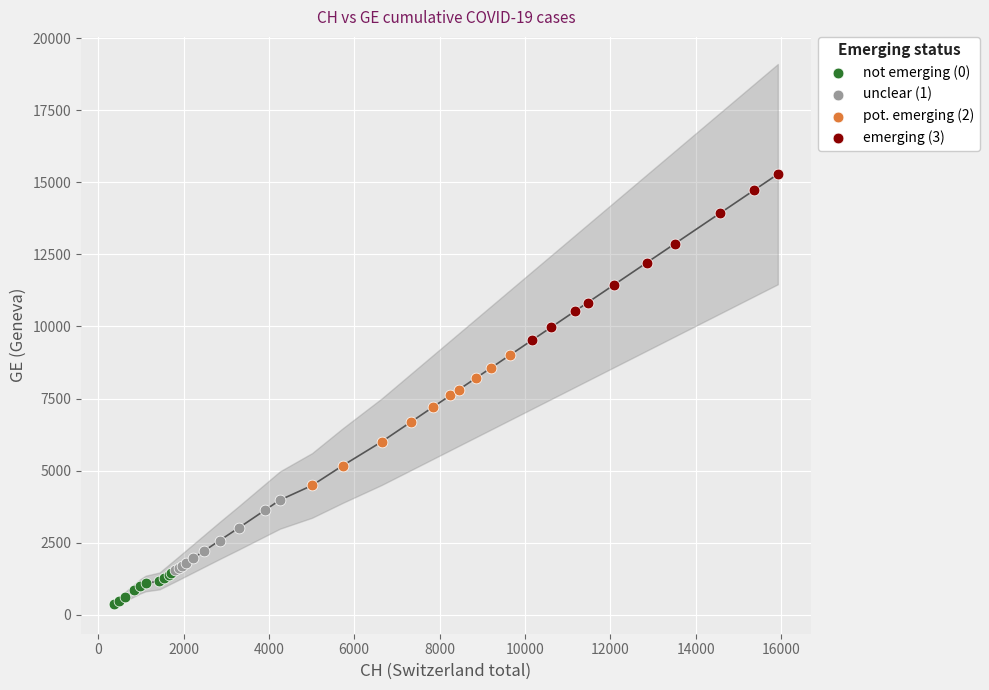

Which series has the widest spread of Y values?

emerging (3)